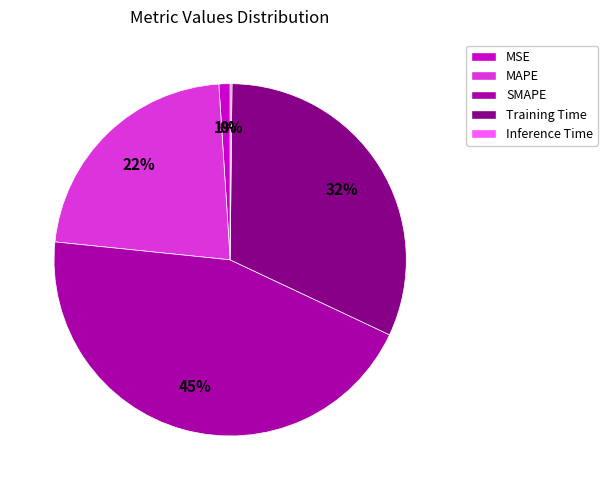

To the nearest percent, what is the combined percentage of MAPE and SMAPE?

67%